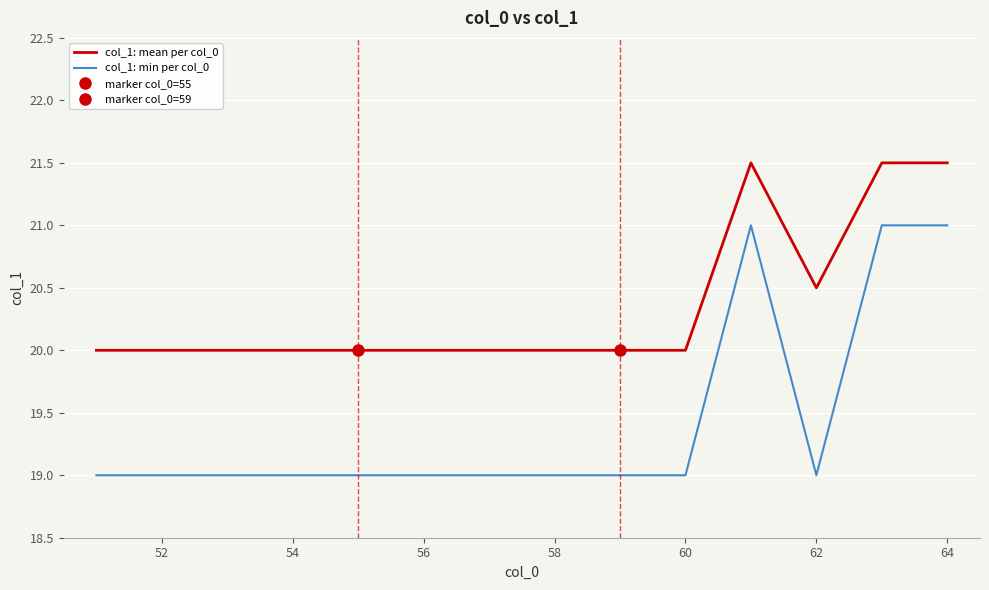

What is the difference between the maximum and minimum values in the col_1: min per col_0 series?

2.0